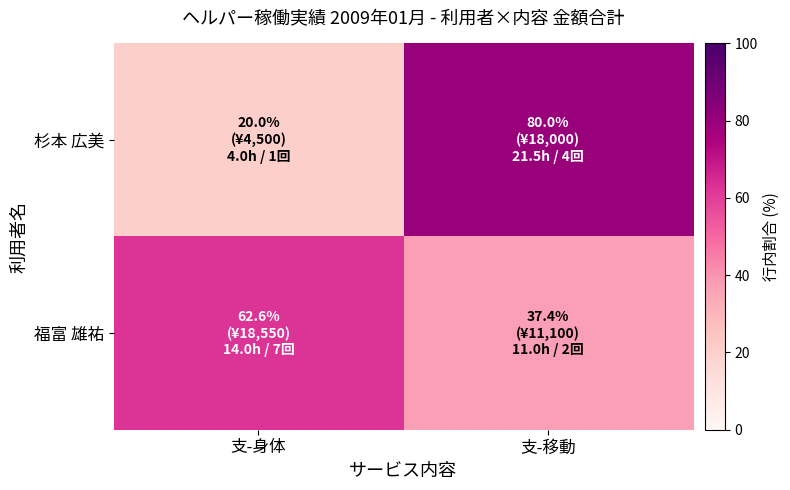

Reading right to left, extract all data points from this chart.

杉本 広美: 支-移動=80.0	支-身体=20.0
福富 雄祐: 支-移動=37.4	支-身体=62.6